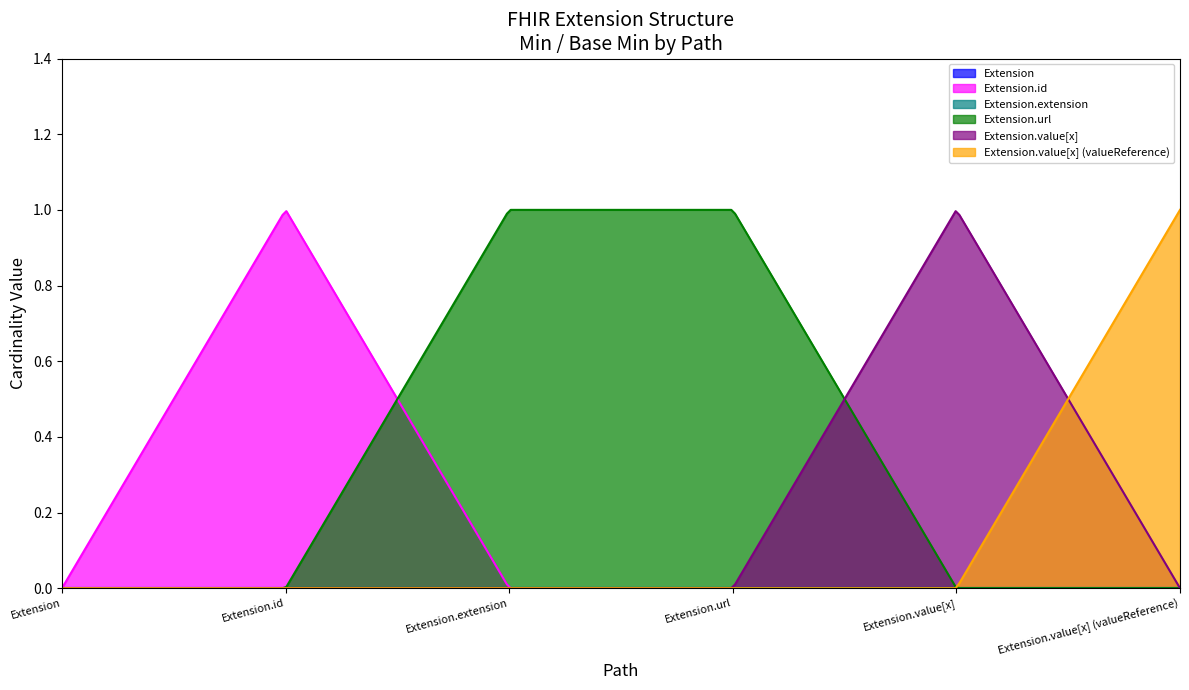

Which category has the highest value in the Extension series?

Extension